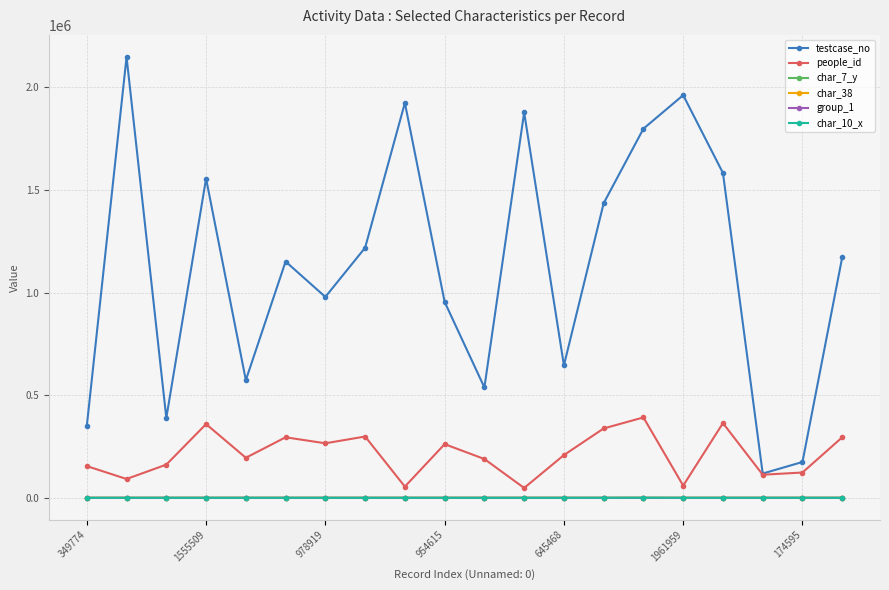

True or false: char_10_x and people_id cross at least once.

False